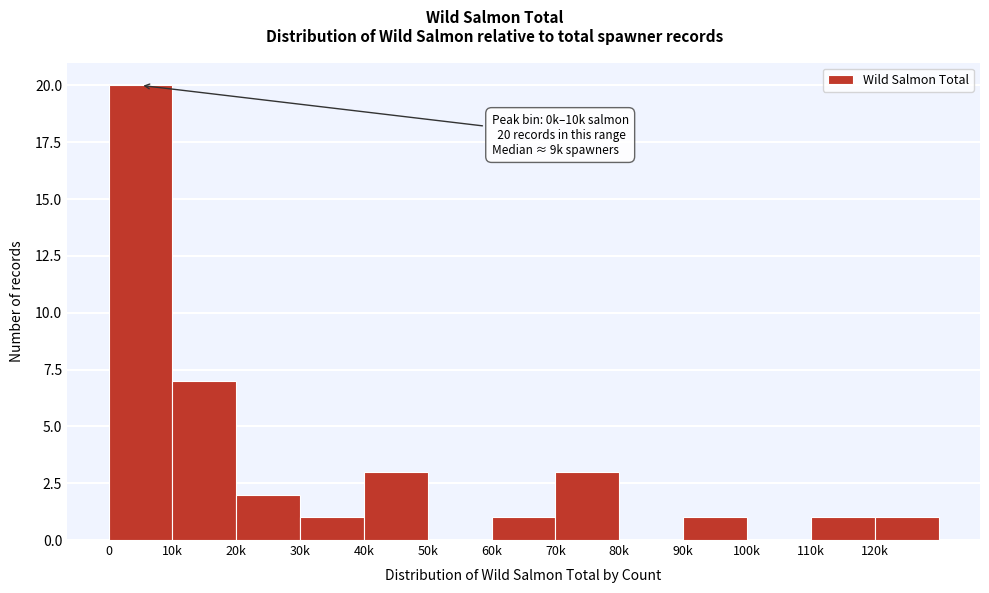

Reading right to left, list all the values displayed in this chart.

120k=1	110k=1	100k=0	90k=1	80k=0	70k=3	60k=1	50k=0	40k=3	30k=1	20k=2	10k=7	0=20